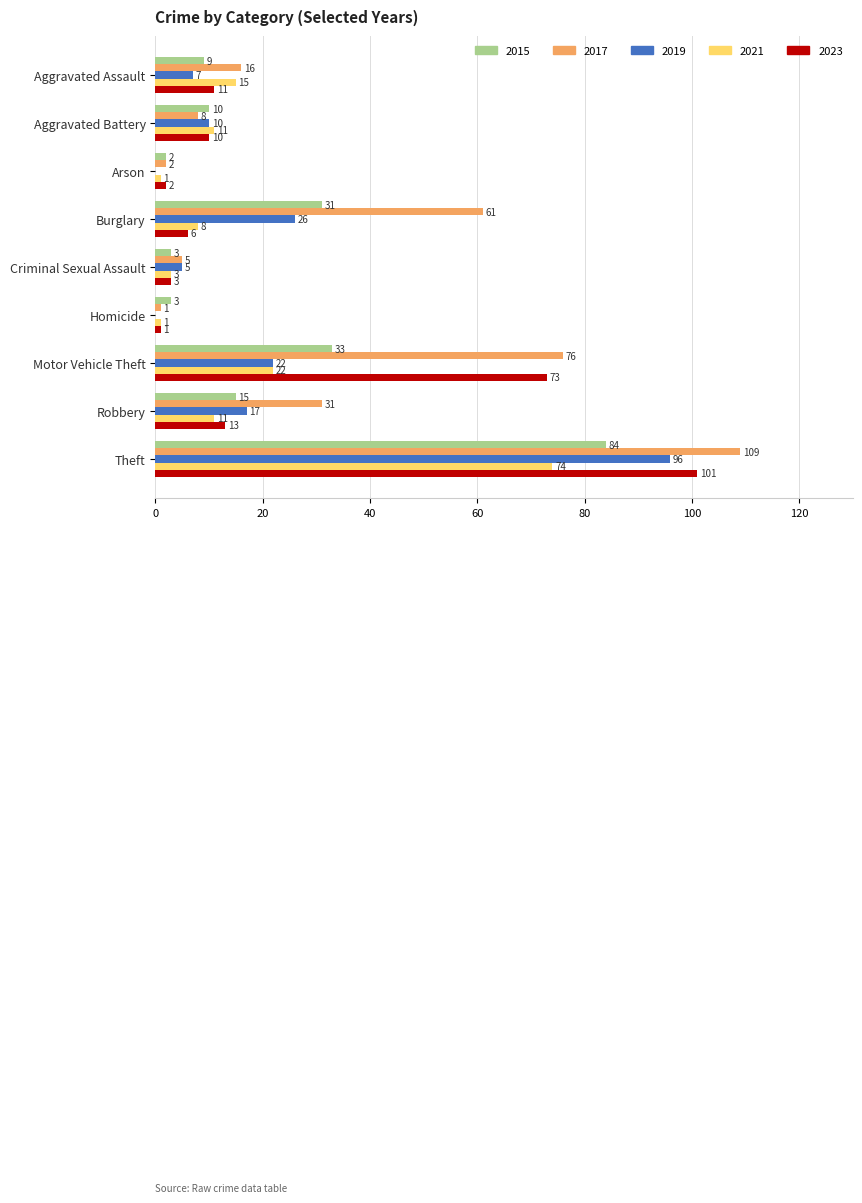

How many categories are shown in the chart?

9